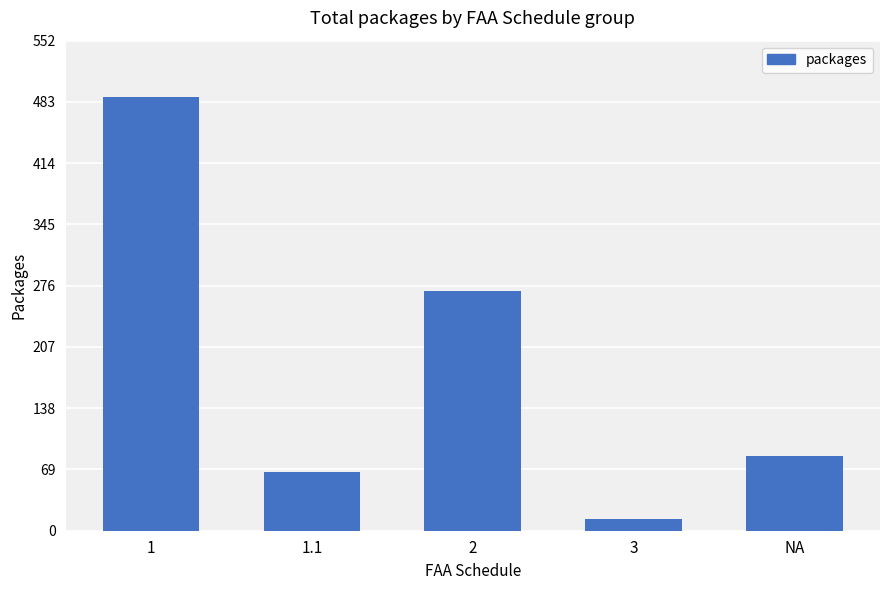

True or false: the data shows 716 at 1.

False